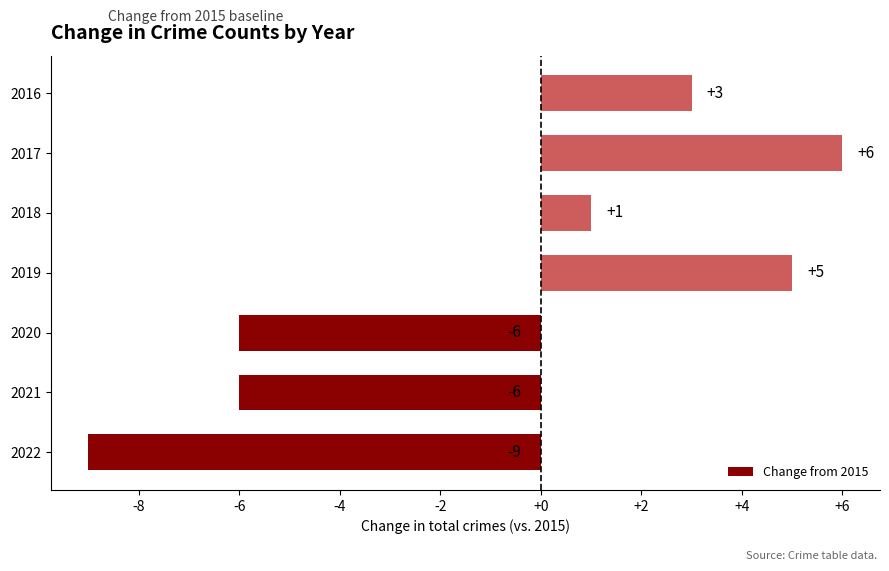

What is the sum of the values at 2019 and 2022?

-4